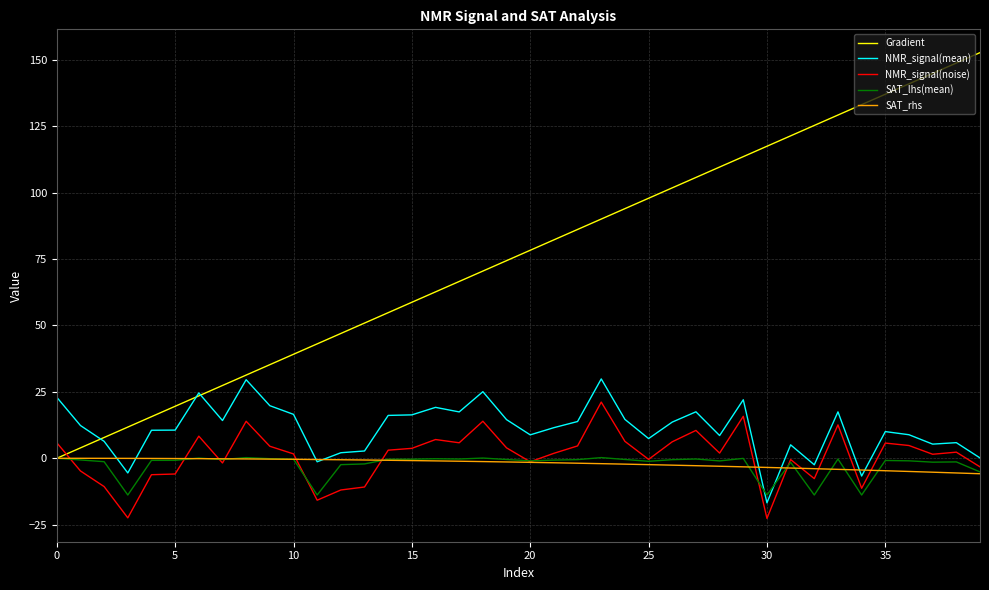

What is the highest value of the NMR_signal(noise) series?

21.1